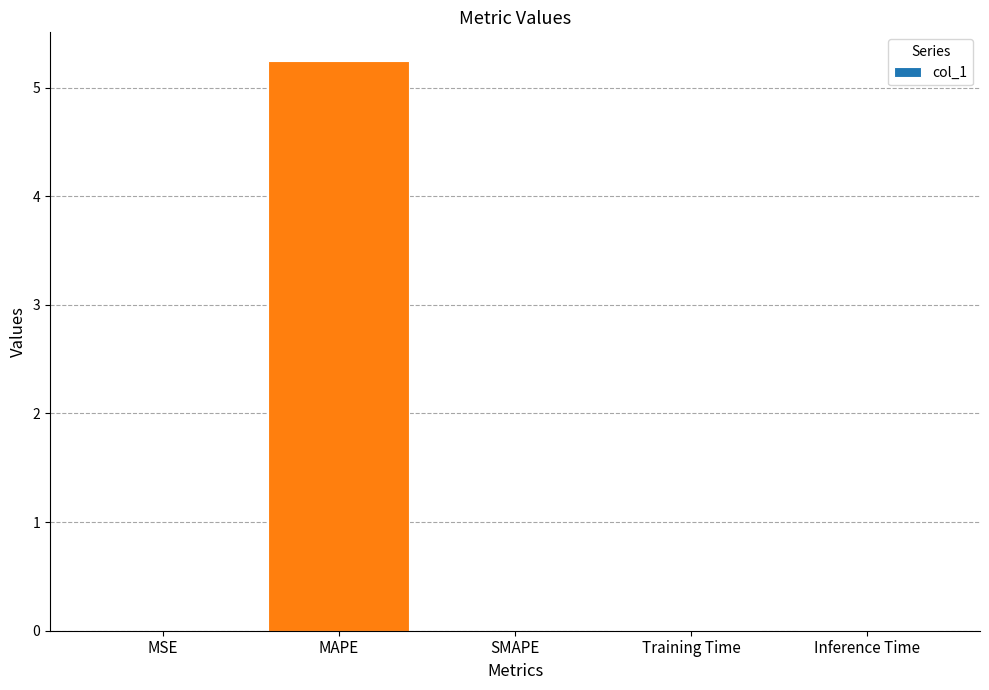

What is the maximum value shown in the chart?

5.2